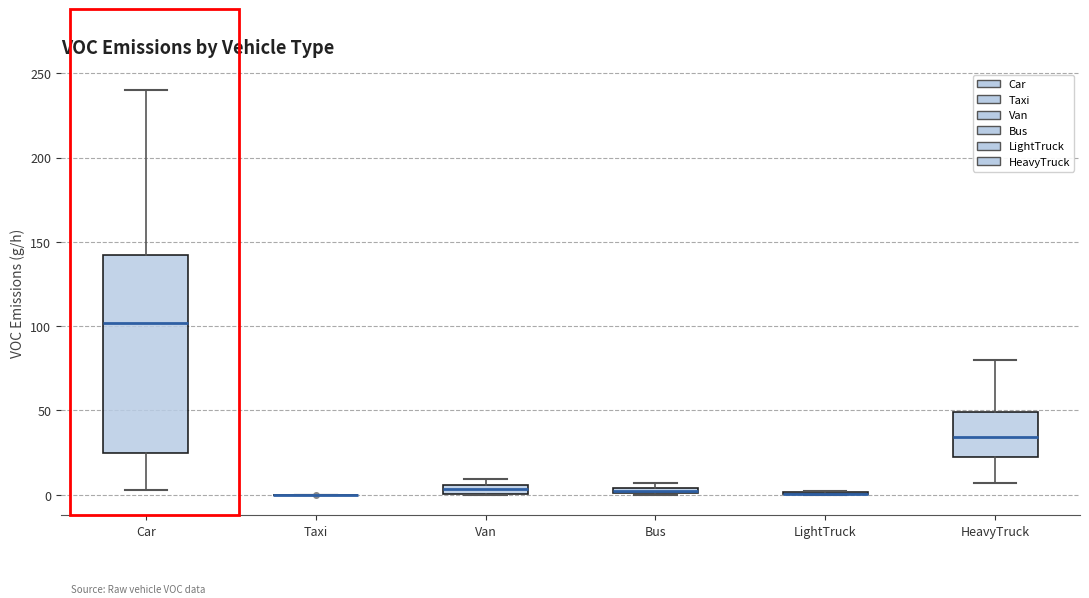

Comparing the boxes themselves (not the whiskers), which one is the tallest?

Car